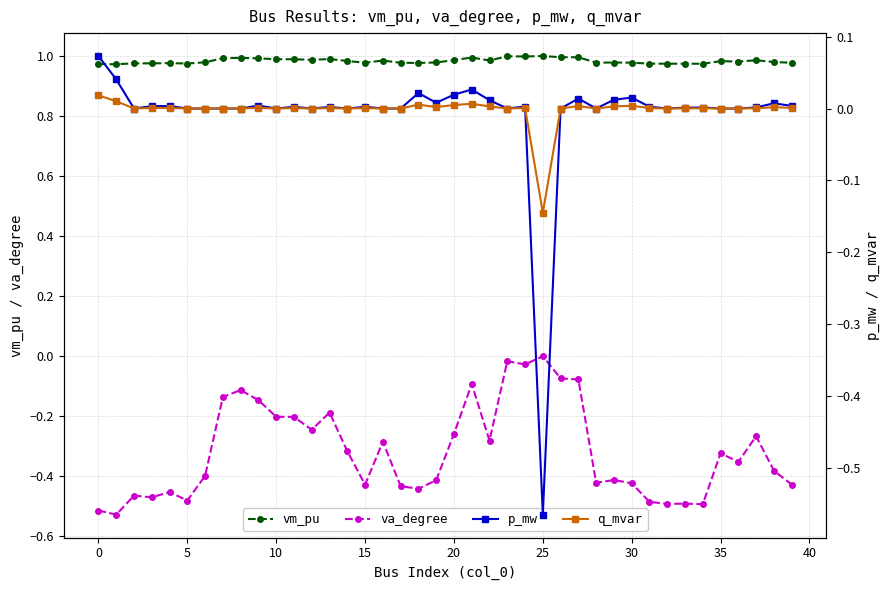

The vm_pu series shows 1.3 at 18. True or false?

False